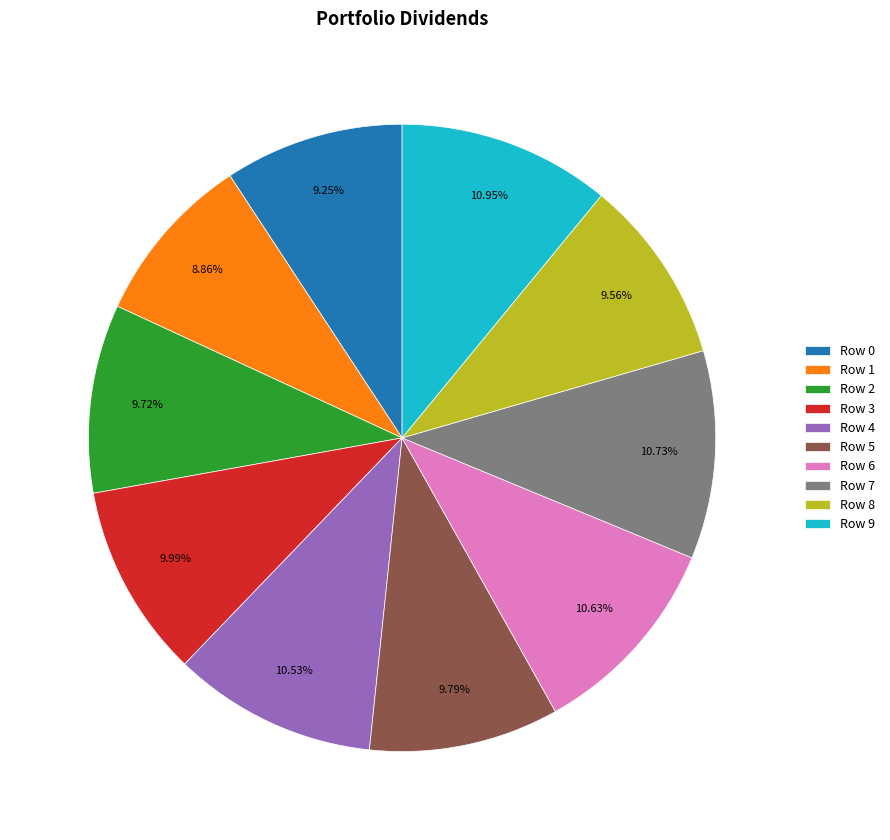

How many segments does this pie chart have?

10